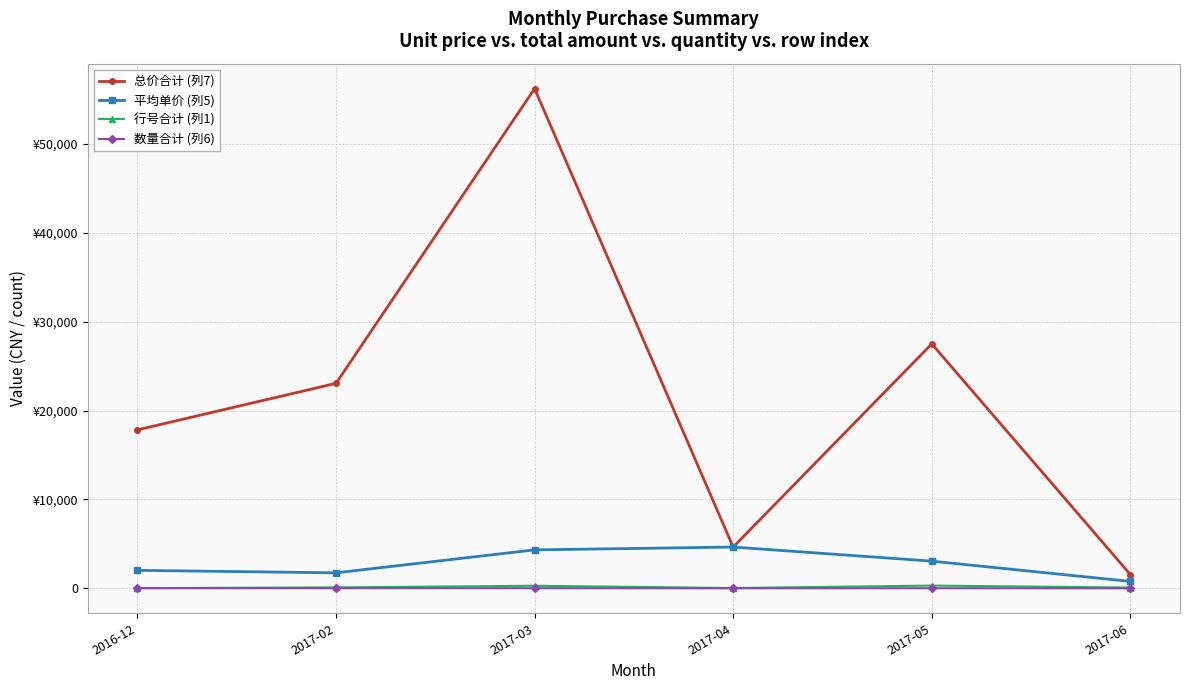

Is this an area chart (filled region under the line)?

No